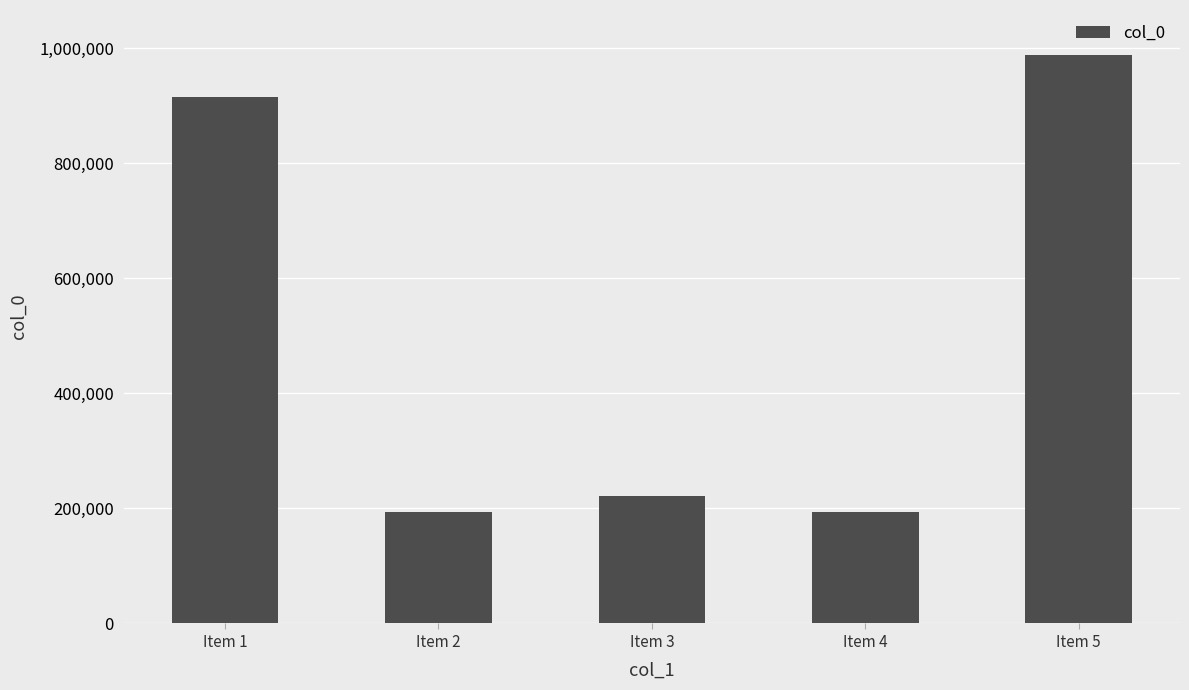

What is the difference between the second highest and minimum values?

723189